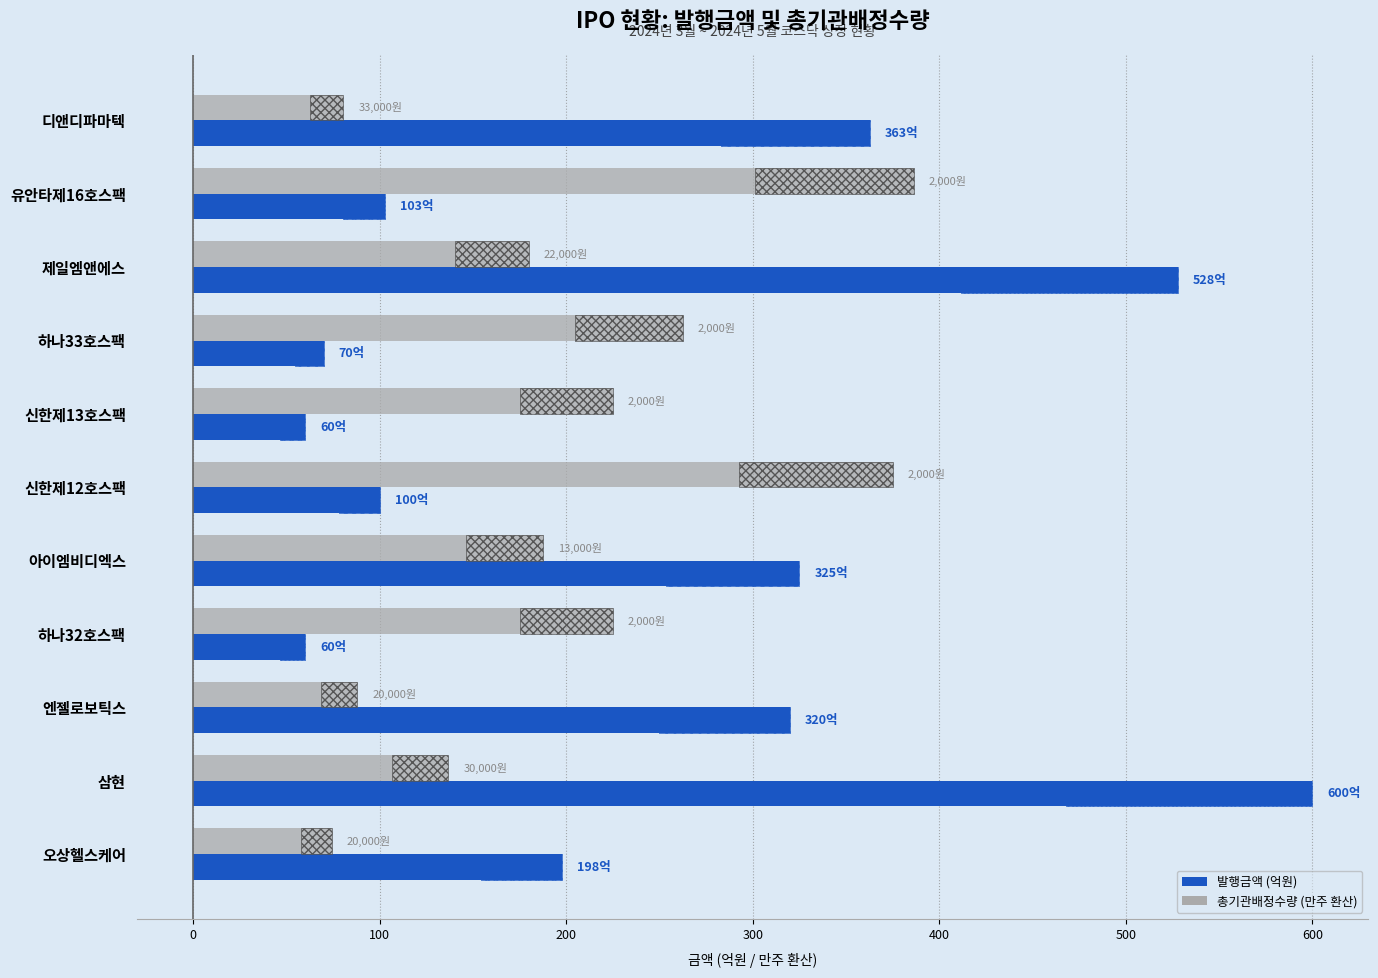

How many data points in 발행금액 (억원) are above 198?

5